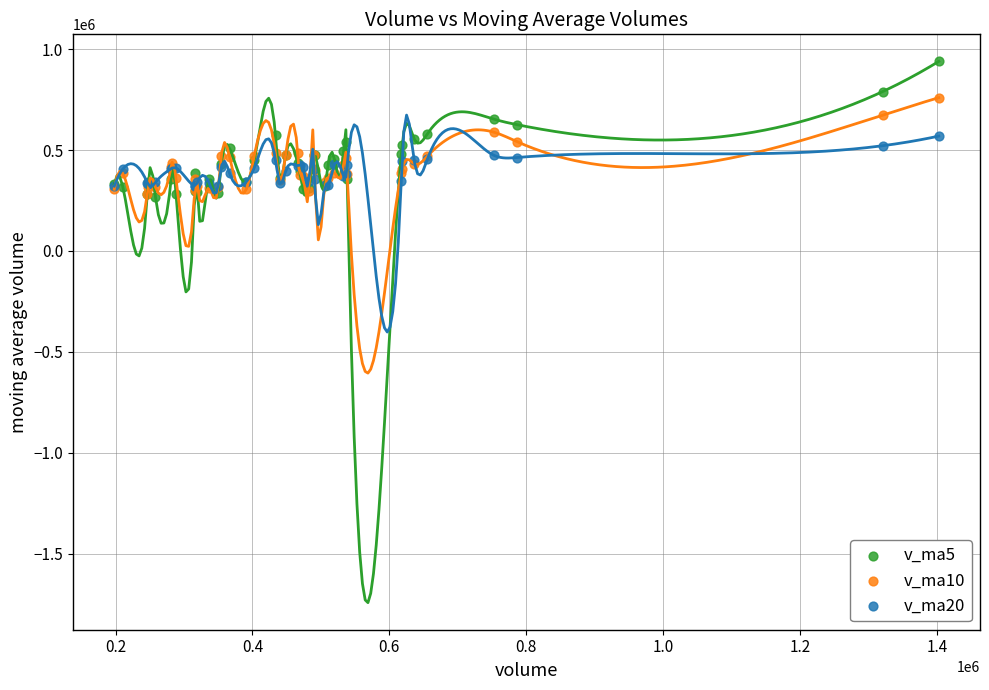

Which series contains the highest Y value?

v_ma5